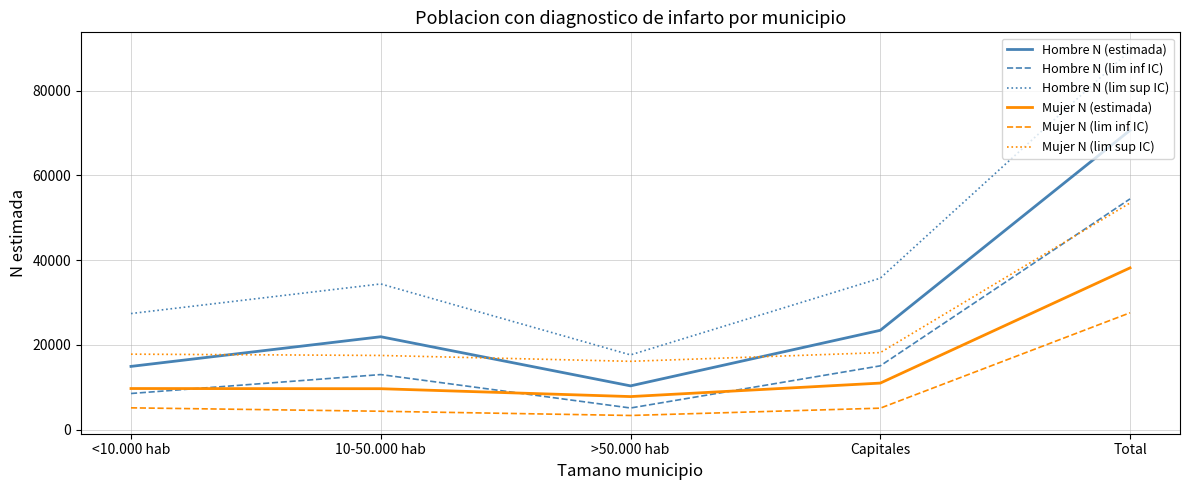

True or false: Hombre N (lim sup IC) and Hombre N (lim inf IC) cross at least once.

False